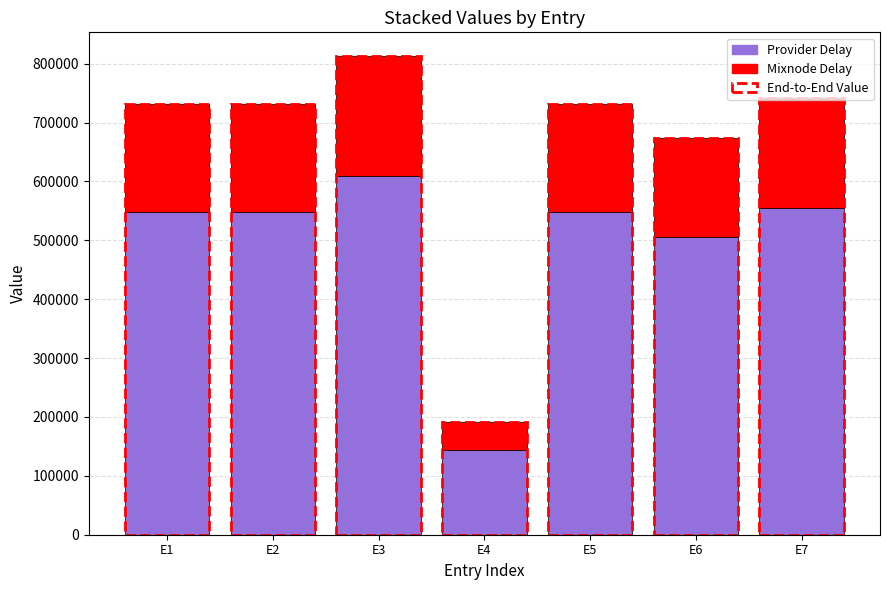

How many groups of bars are there?

7